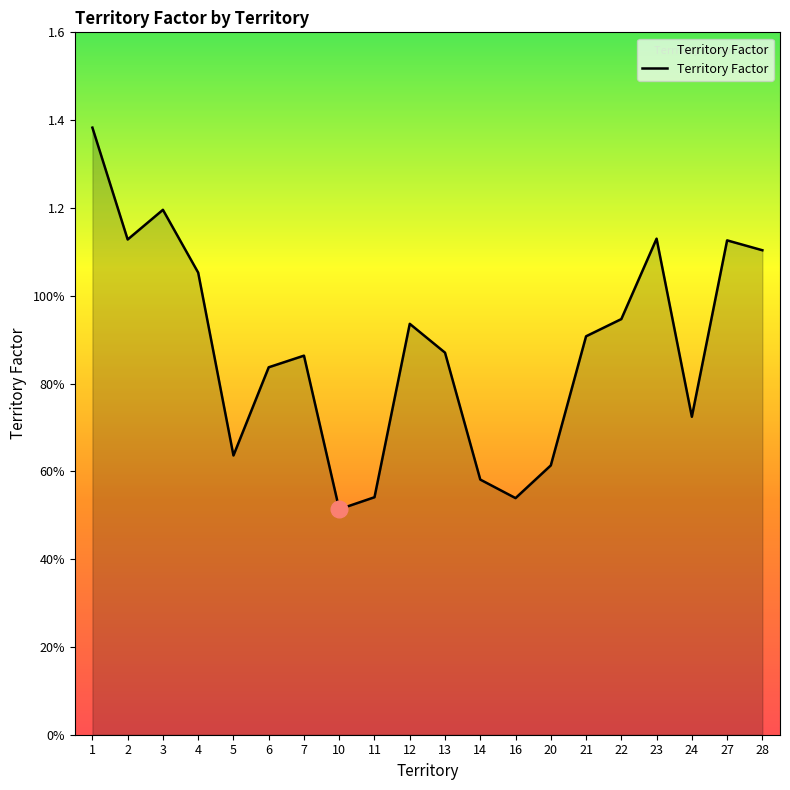

Rank the categories by value from highest to lowest.

1, 3, 23, 2, 27, 28, 4, 22, 12, 21, 13, 7, 6, 24, 5, 20, 14, 11, 16, 10